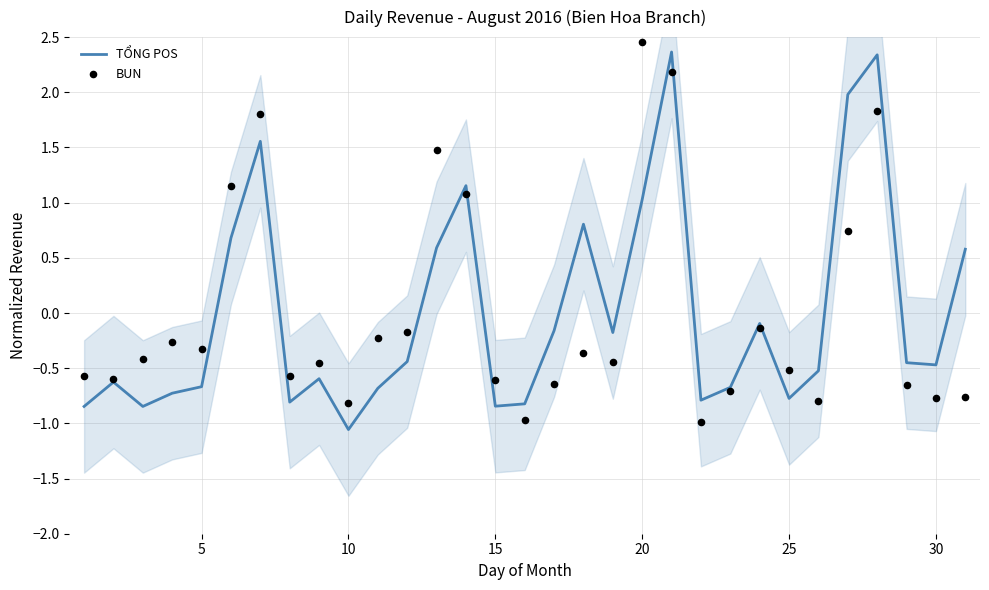

What is the maximum value for TỔNG POS?

2.4